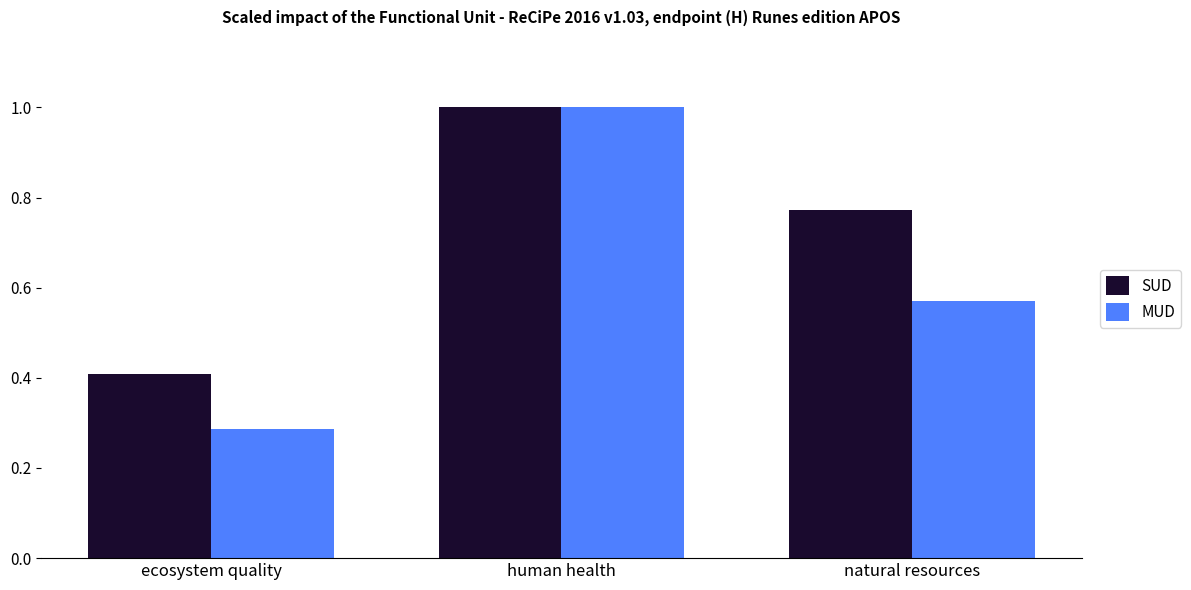

At which category is the sum across all series the highest?

human health